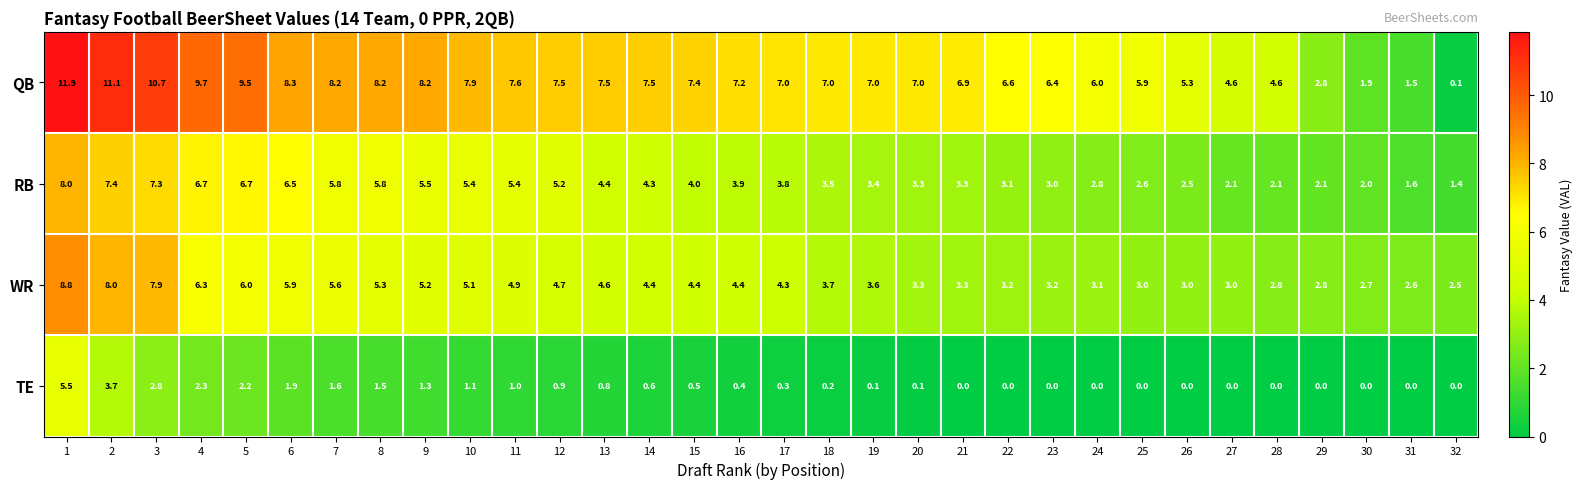

Which series has the widest spread of values?

QB